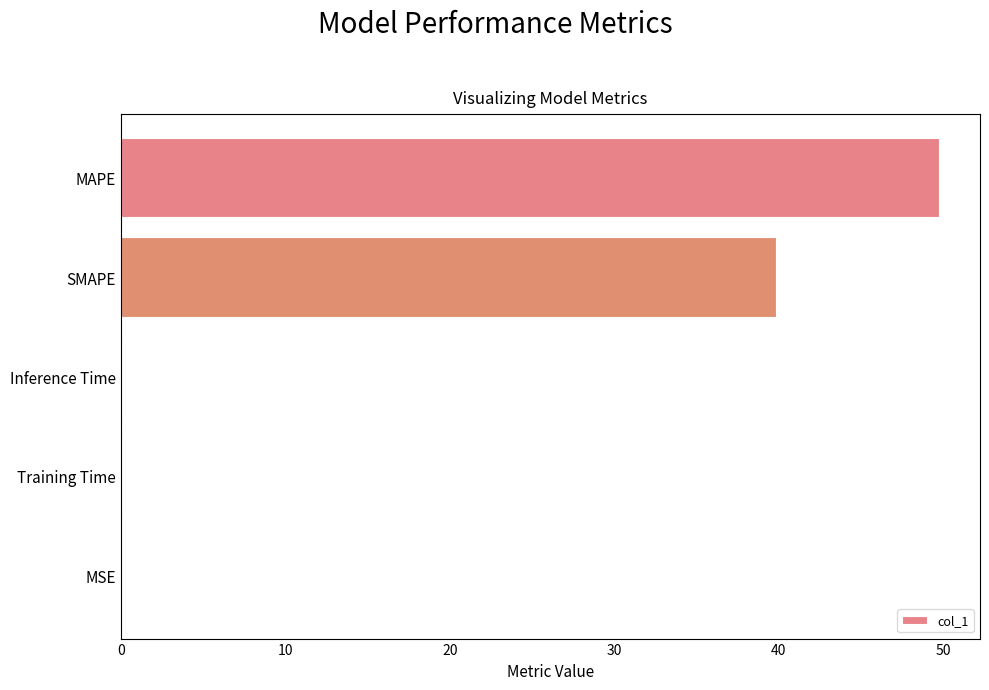

Between Inference Time and MAPE, which is larger?

MAPE